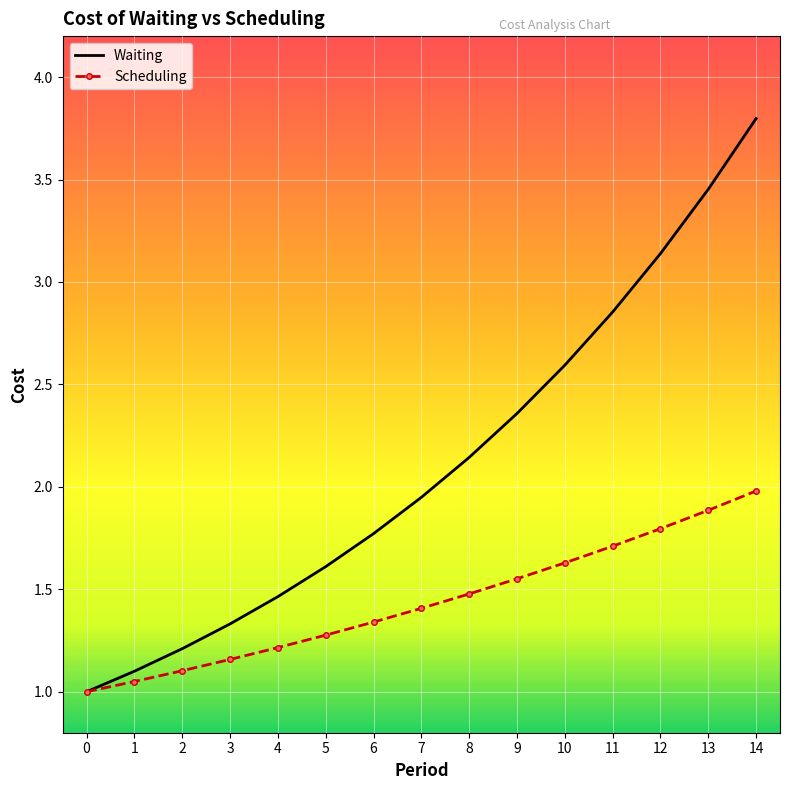

How many series are shown in this chart?

2